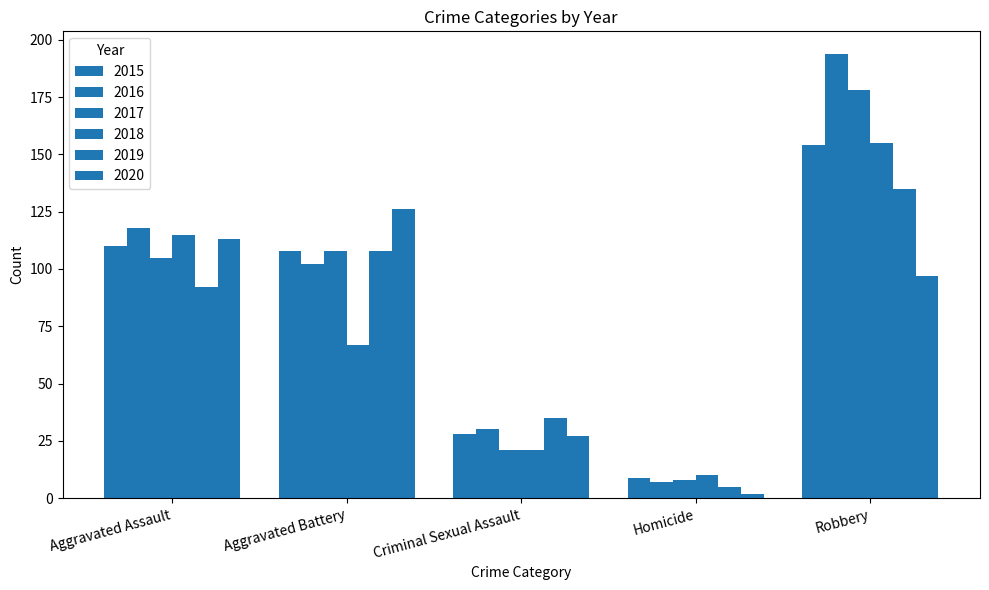

True or false: 2018 has a value of 10 at Homicide.

True